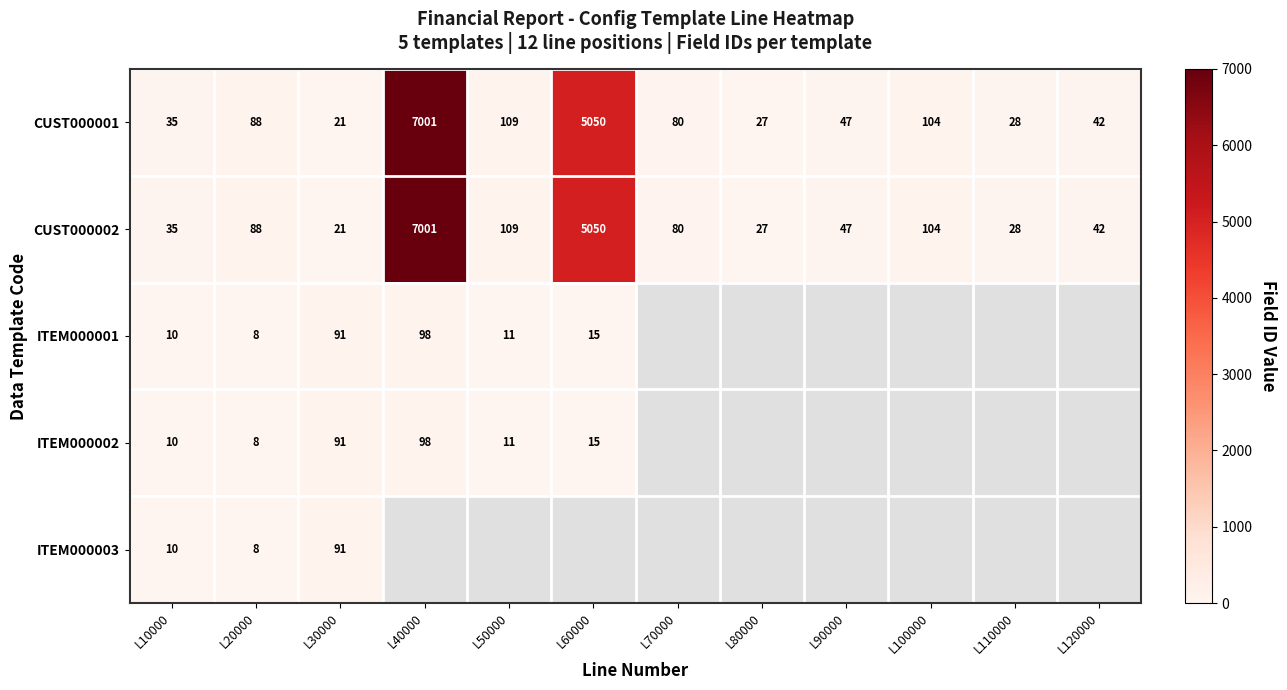

The CUST000001 series shows 2179 at L40000. True or false?

False